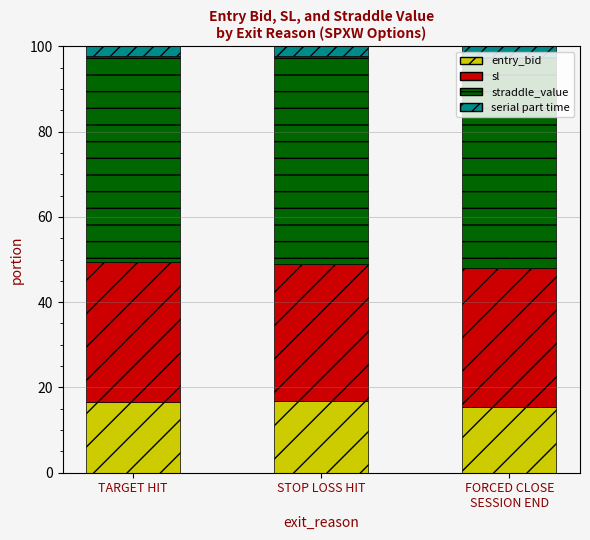

Does the chart contain any negative values?

No